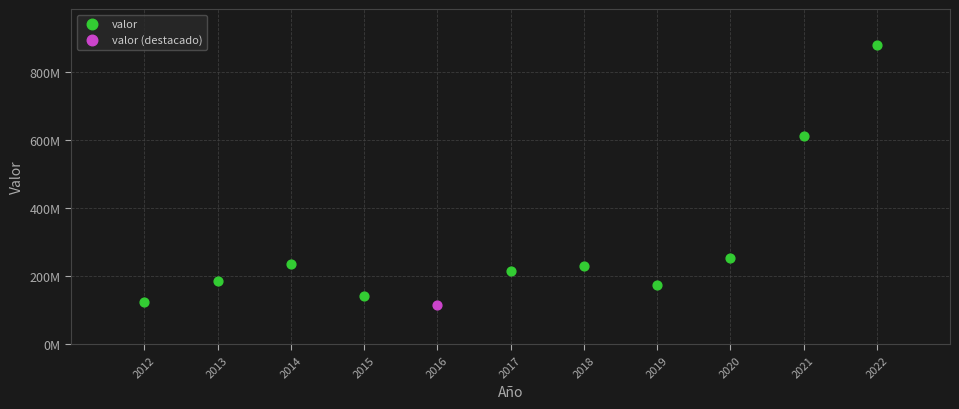

What are all the series names shown in the legend?

valor, valor (destacado)